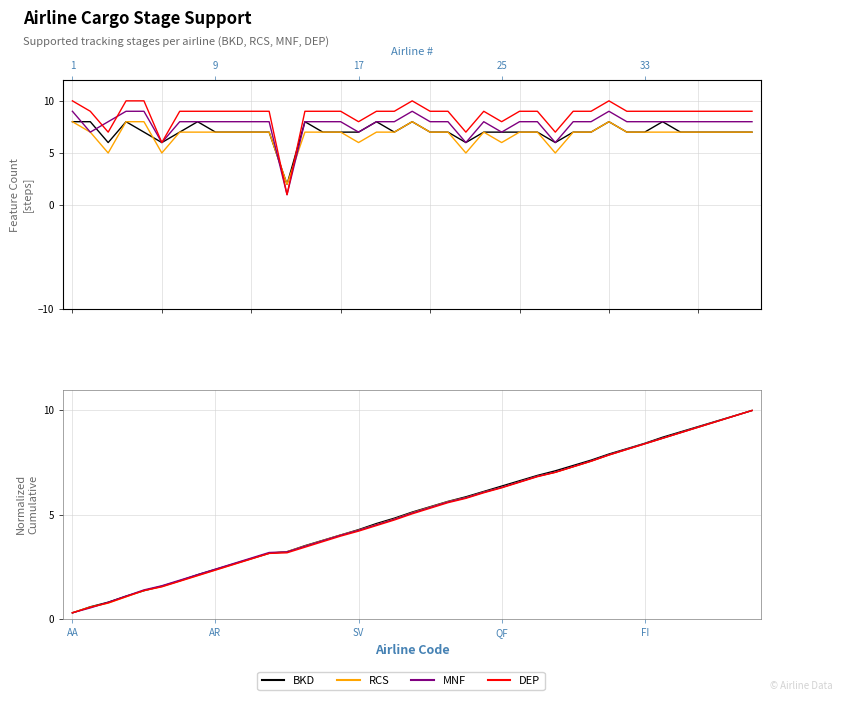

What are all the series names shown in the legend?

BKD, RCS, MNF, DEP